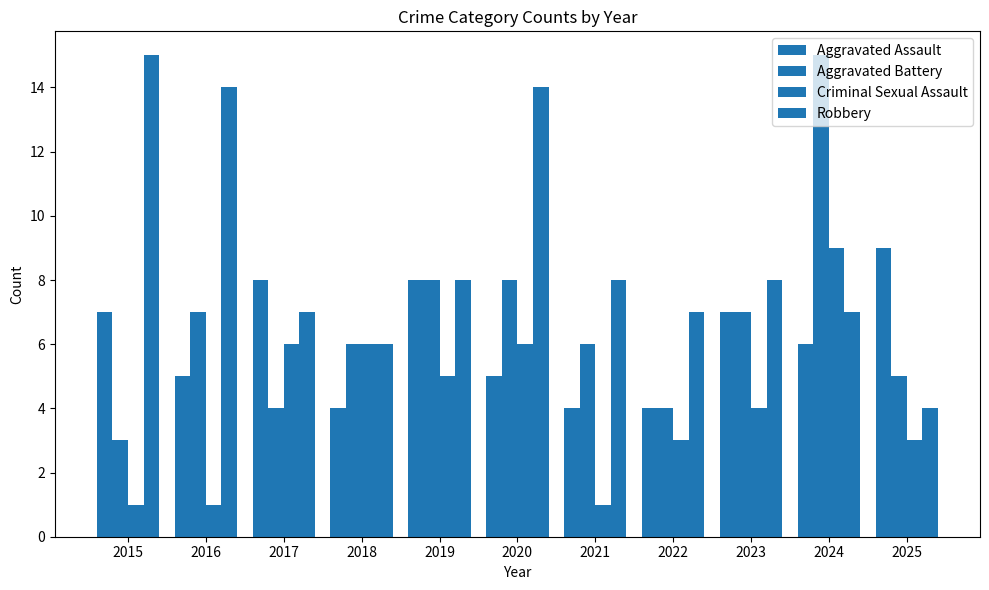

Are the bars grouped side by side (vs. stacked)?

Yes